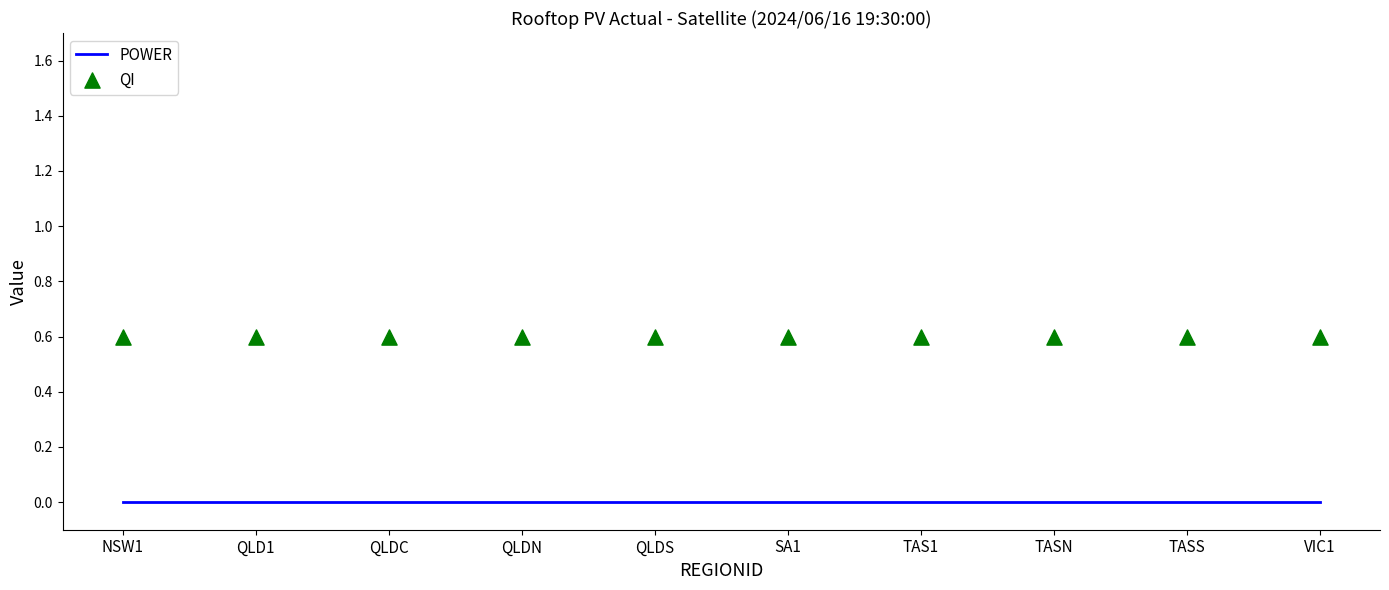

What are all the series names shown in the legend?

POWER, QI